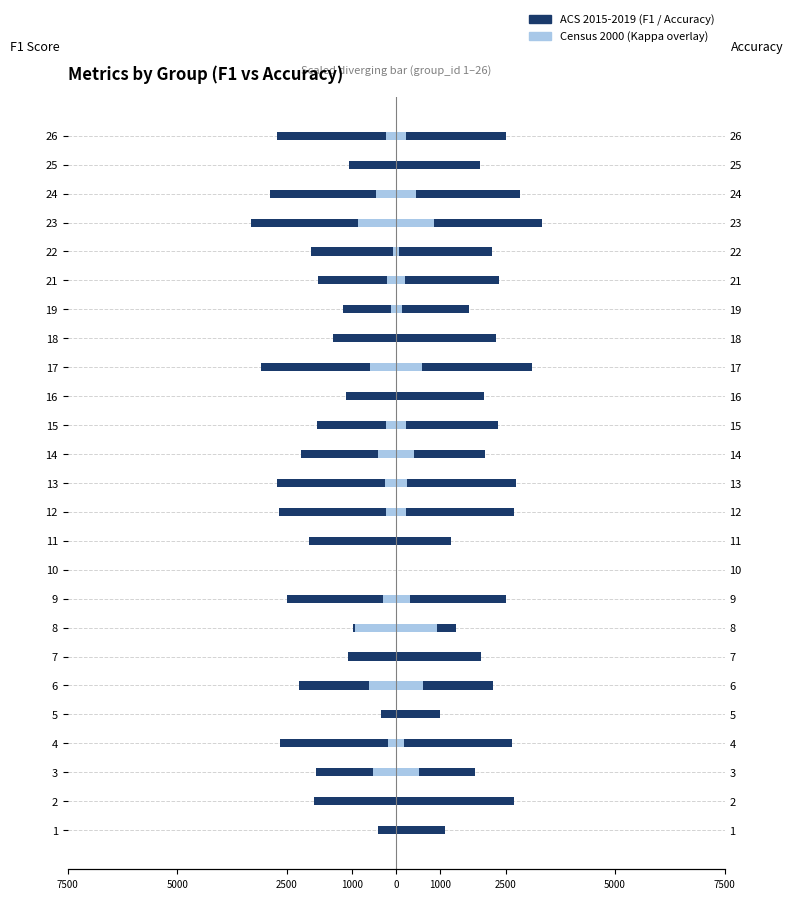

How many values in the accuracy (ACS 2015-2019) series are below 2222?

12